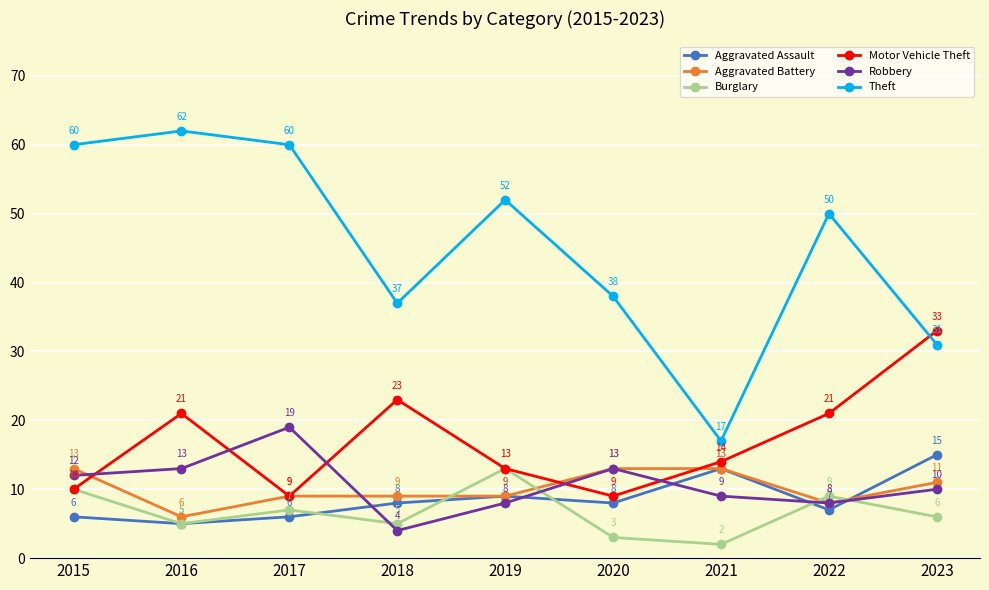

Does the chart display data point markers on the line(s)?

Yes